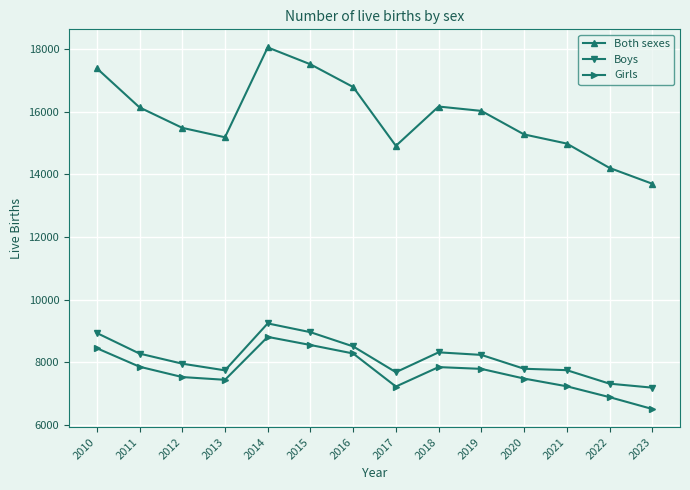

True or false: Girls and Both sexes cross at least once.

False